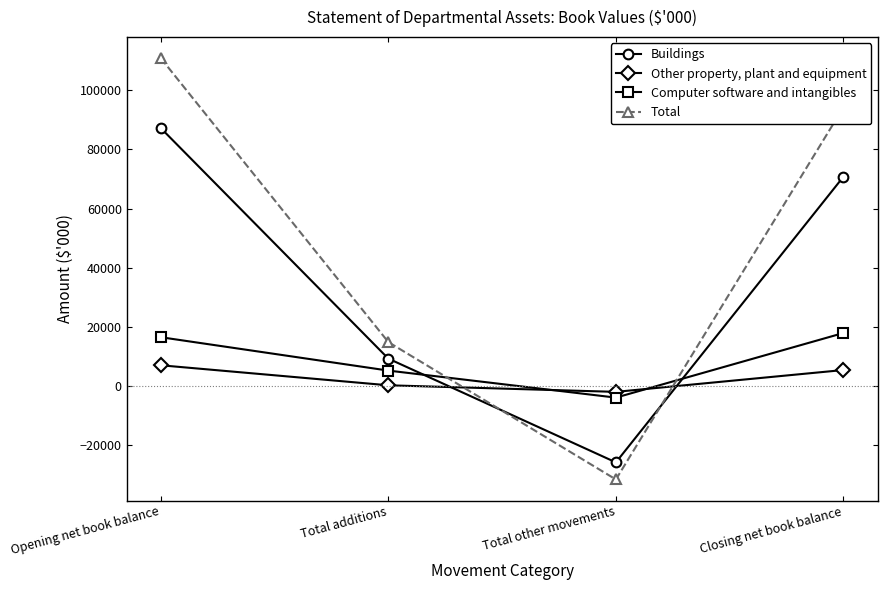

At which label is Buildings closest to 30735?

Total additions